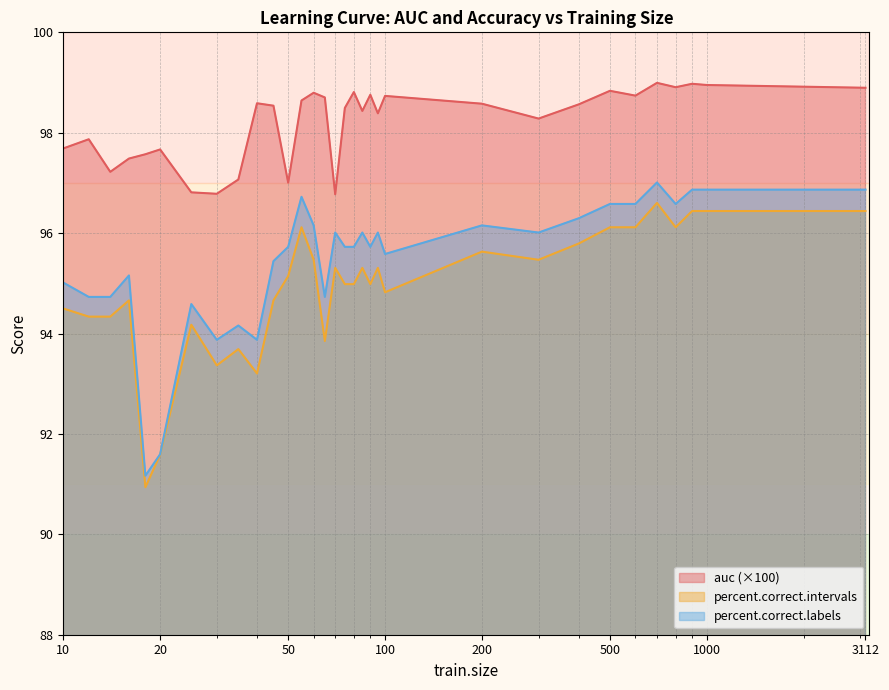

The value of auc at 1000 is 32.2. True or false?

False